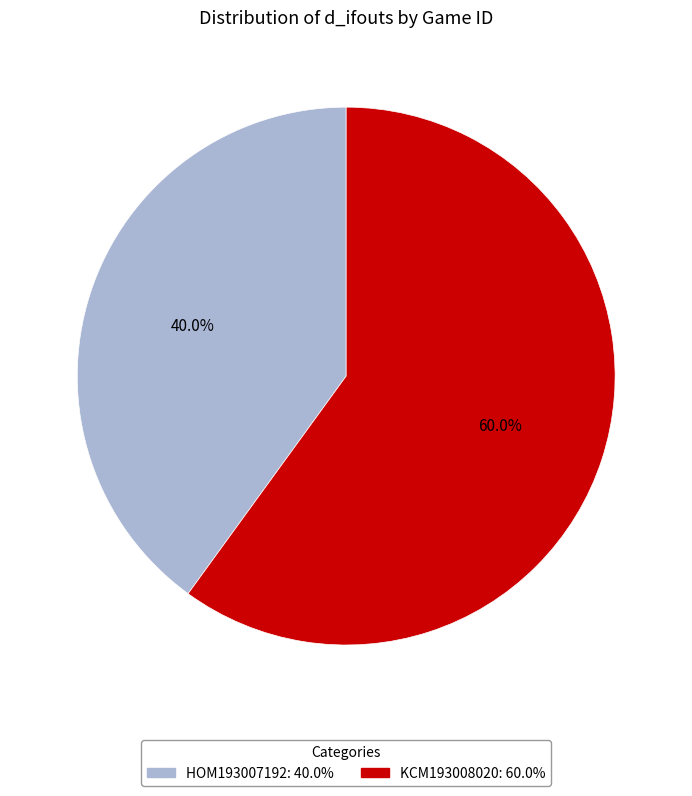

Which slice is the smallest?

HOM193007192